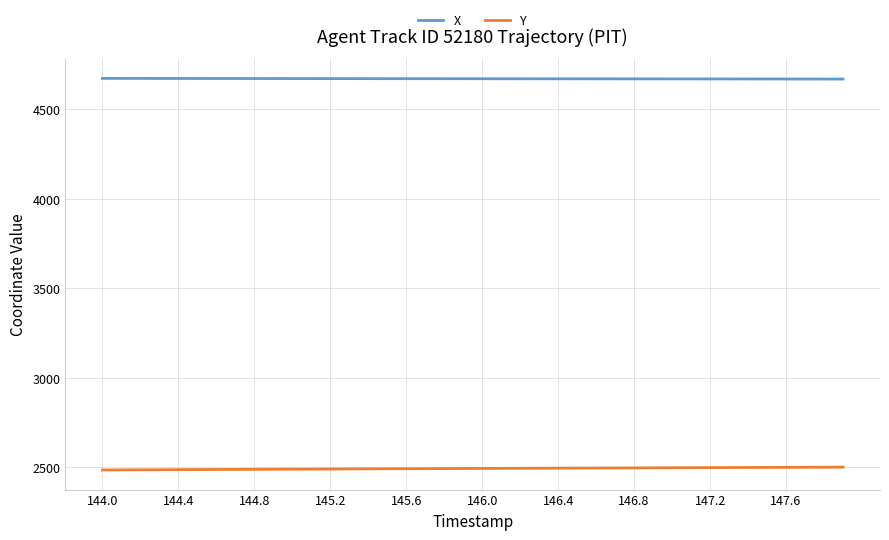

True or false: Y and X intersect in this chart.

False